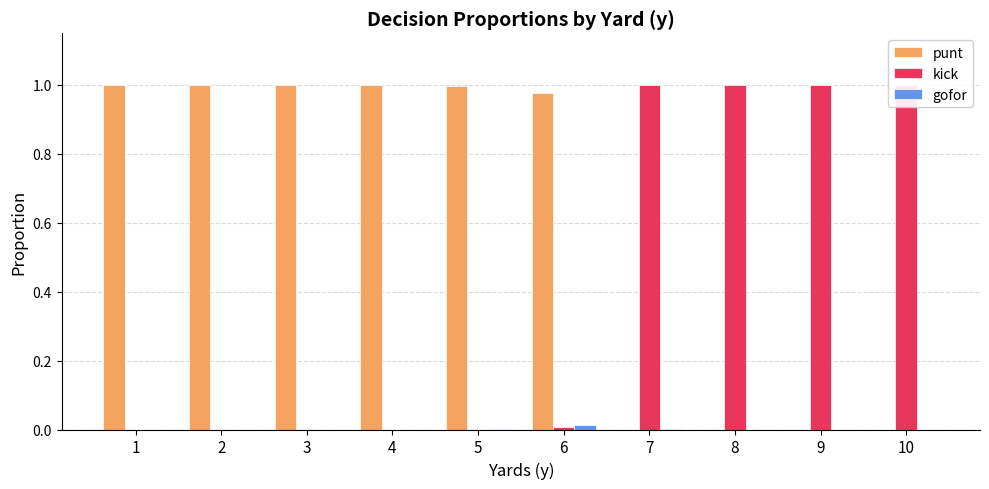

What are all the series names shown in the legend?

punt, kick, gofor